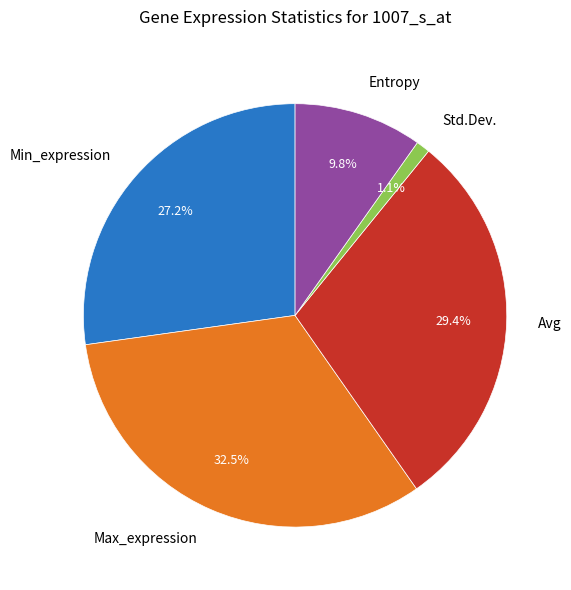

Combined, what portion of the pie is Min_expression and Avg?

56.6%